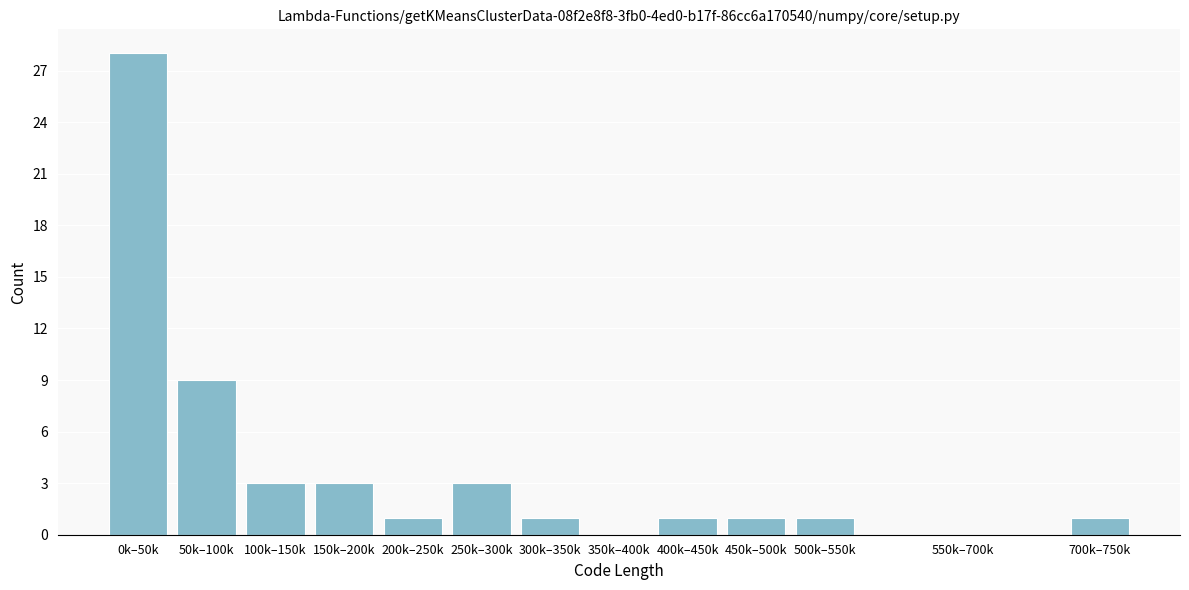

Reading left to right, what are all the values shown in this chart?

0k–50k=28	50k–100k=9	100k–150k=3	150k–200k=3	200k–250k=1	250k–300k=3	300k–350k=1	350k–400k=0	400k–450k=1	450k–500k=1	500k–550k=1	550k–700k=0	700k–750k=1